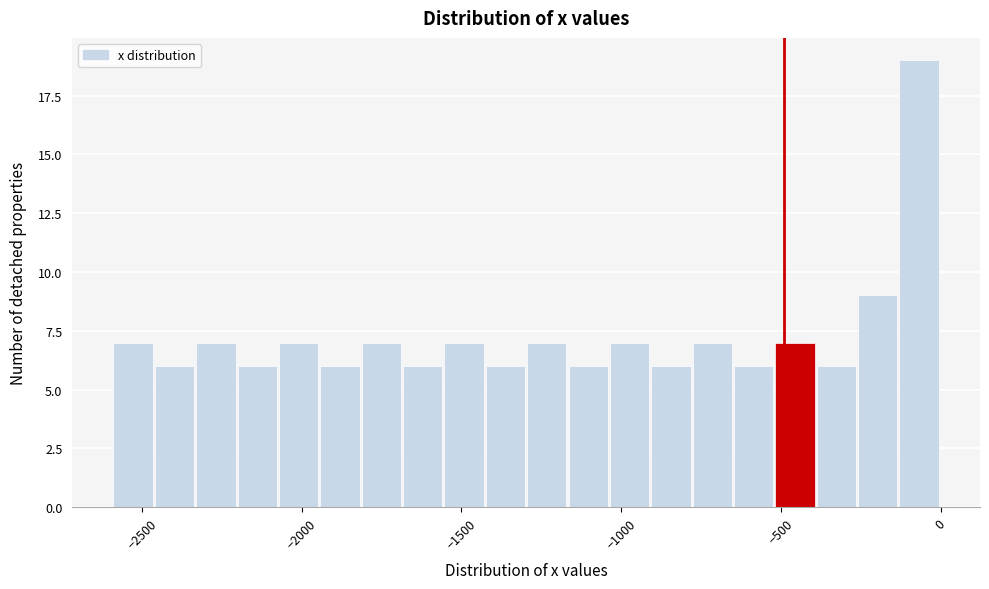

Around what value on the x-axis is the tallest bar? Give the approximate position of its centre, as read against the axis.

-50